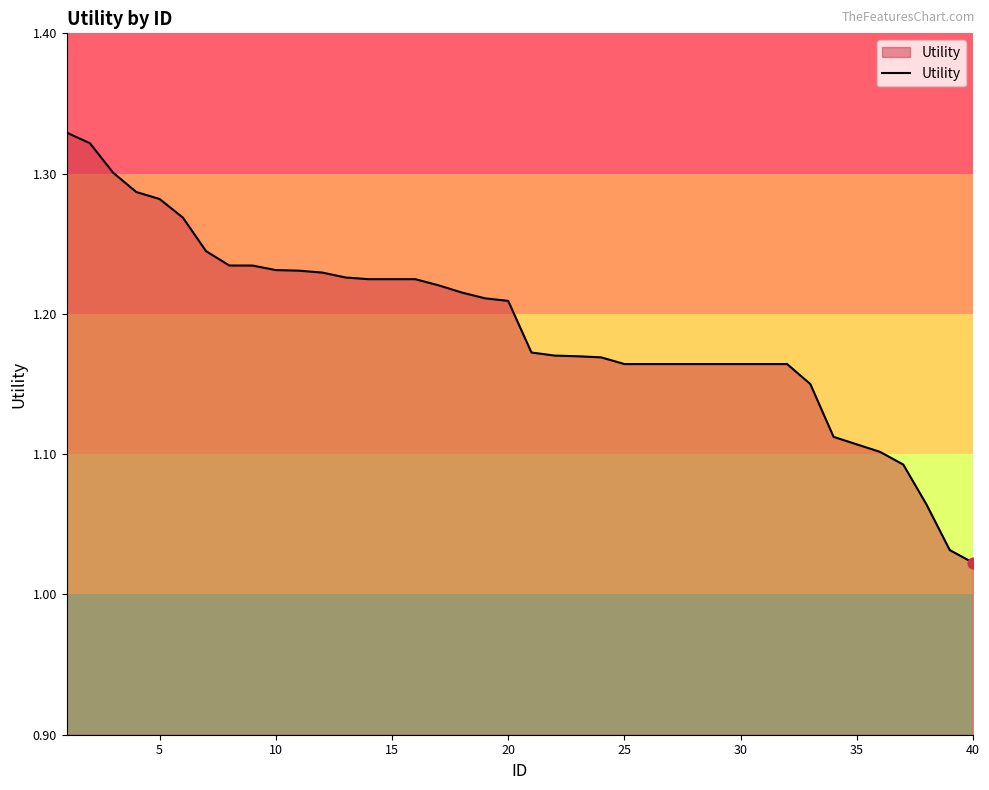

How many lines are shown in the chart?

1